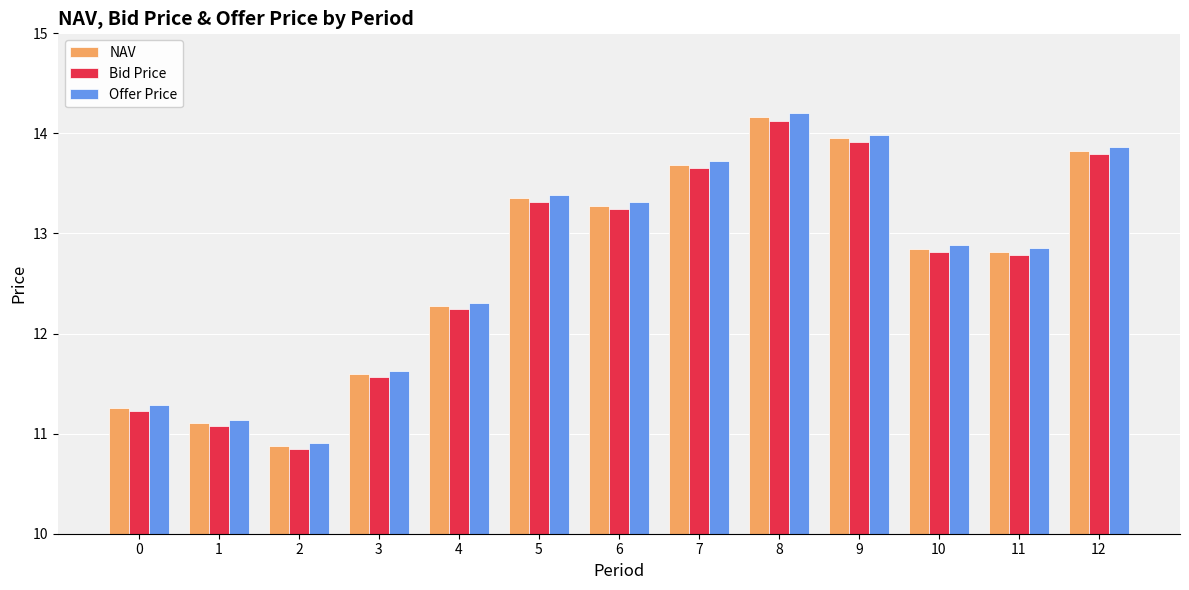

What is the maximum value shown in the chart?

14.2